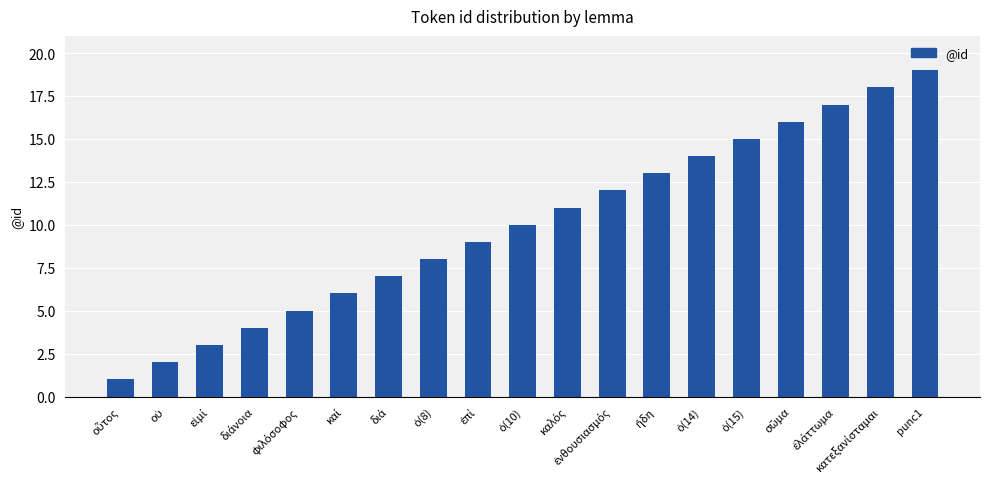

How many data points does each series have?

19